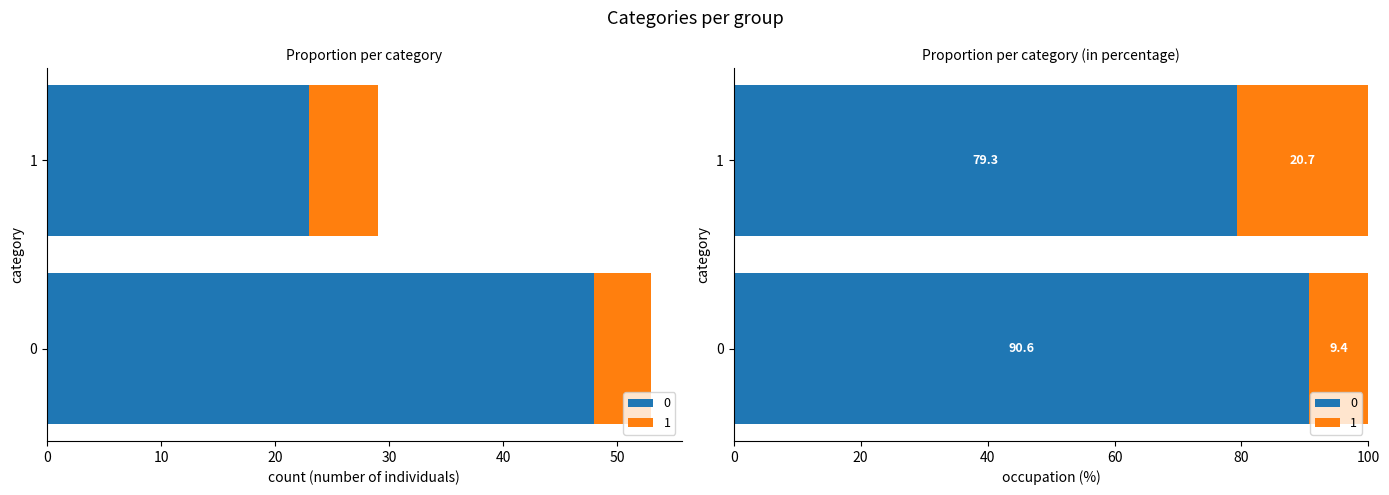

Reading left to right, list all the values displayed in this chart.

0: 48	23
1: 5	6